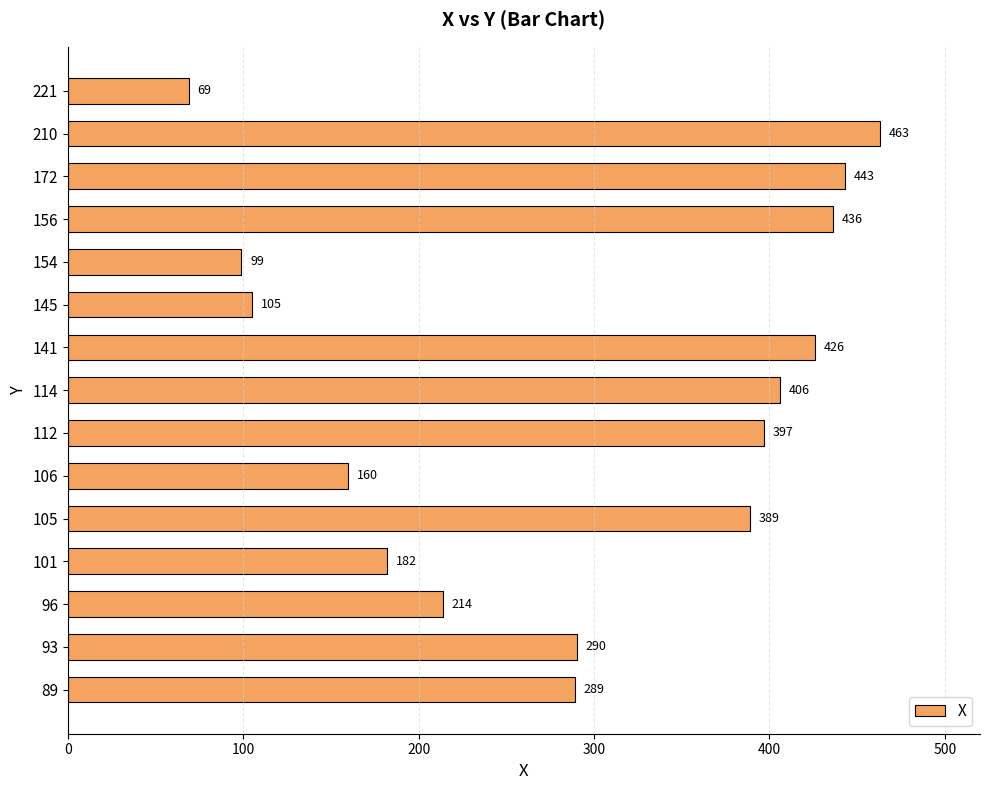

What is the minimum value shown in the chart?

69